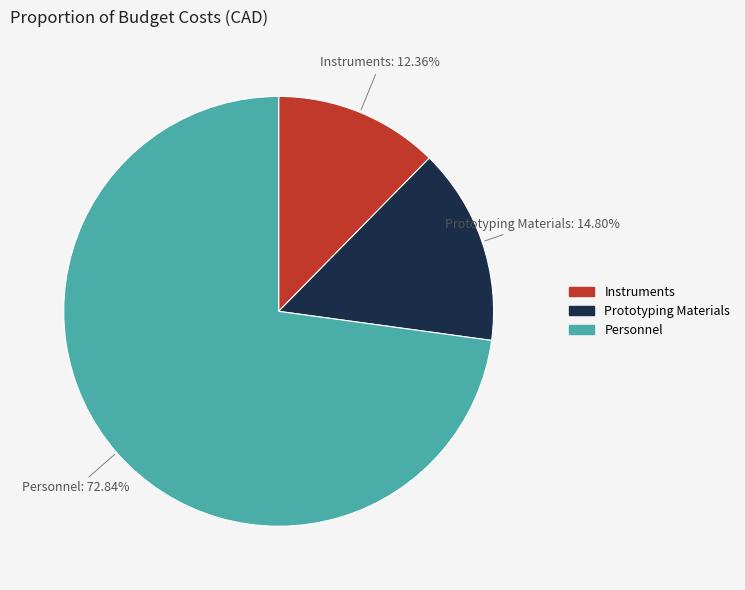

Is the sum of Prototyping Materials and Personnel greater than half?

Yes